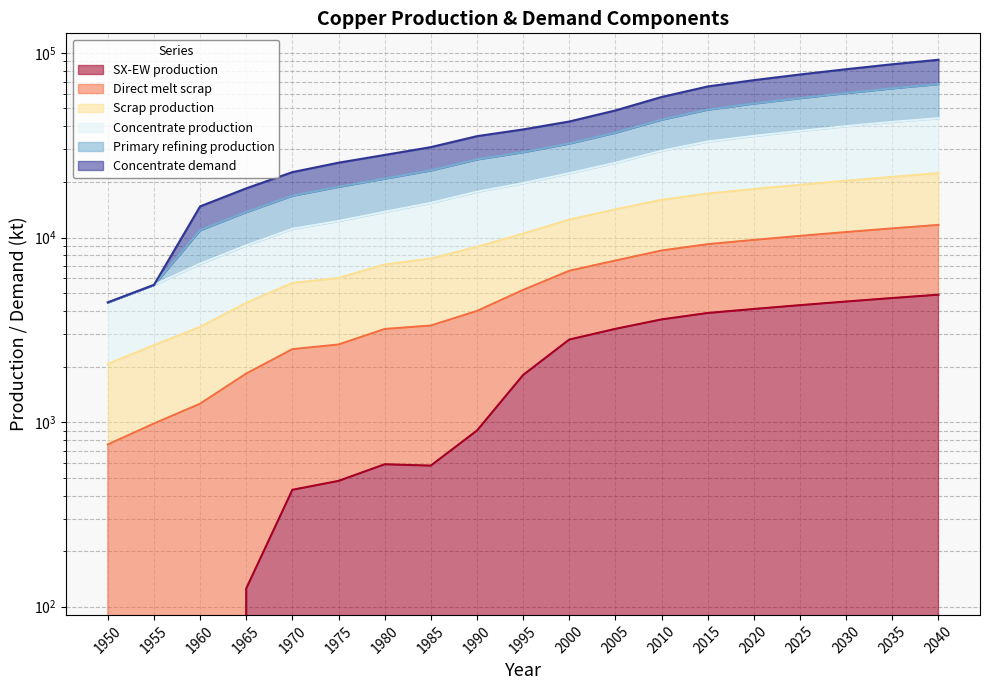

What are all the series names shown in the legend?

Concentrate production, SX-EW production, Concentrate demand, Primary refining production, Scrap production, Direct melt scrap